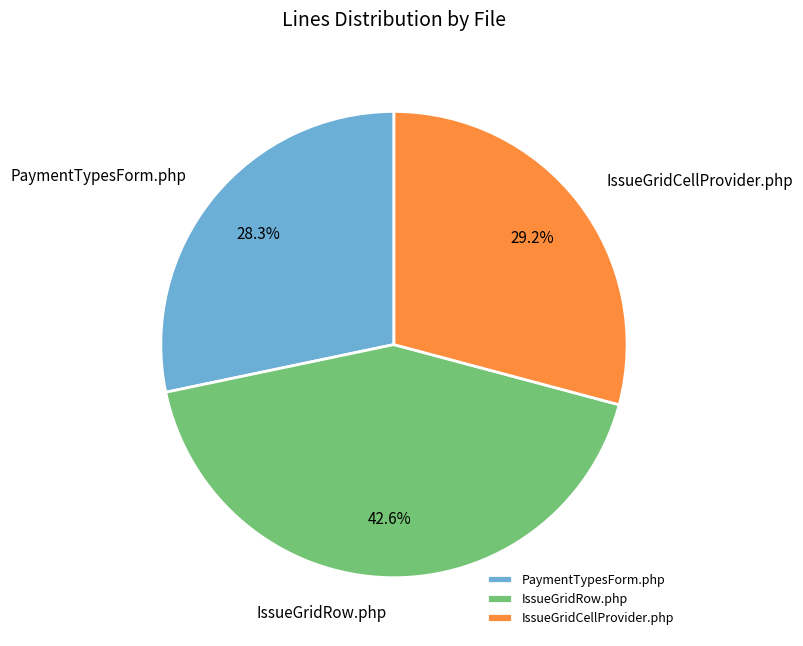

Does any single category account for the majority?

No